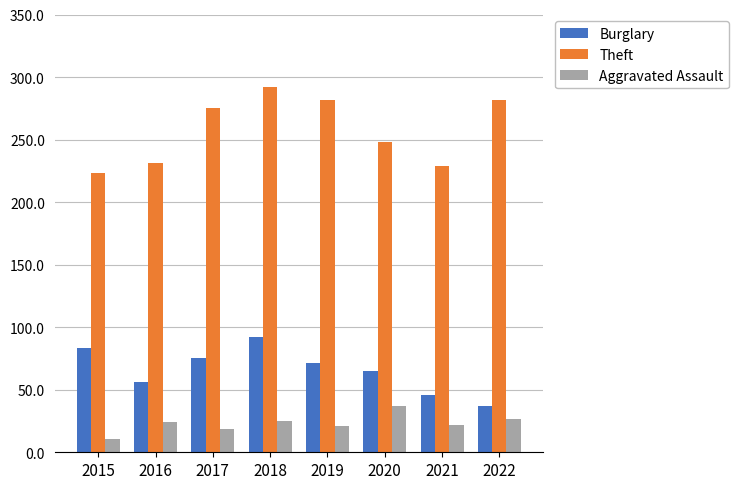

The value of Theft at 2015 is 223. True or false?

True